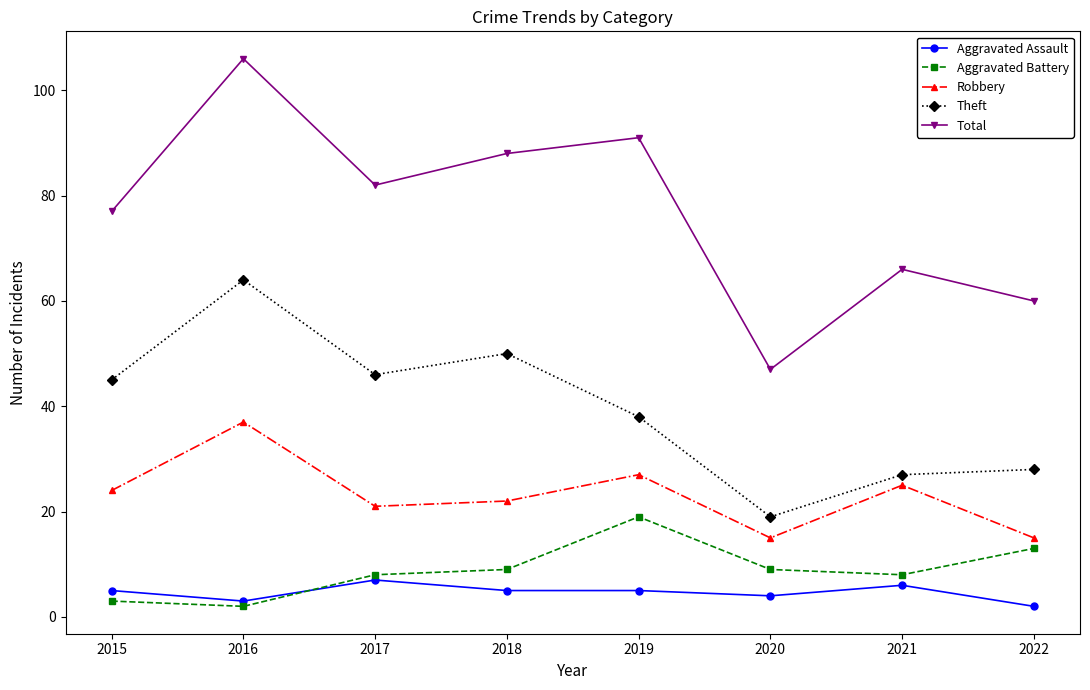

Reading left to right, transcribe all the data shown in this chart.

Aggravated Assault: 2015=5	2016=3	2017=7	2018=5	2019=5	2020=4	2021=6	2022=2
Aggravated Battery: 2015=3	2016=2	2017=8	2018=9	2019=19	2020=9	2021=8	2022=13
Robbery: 2015=24	2016=37	2017=21	2018=22	2019=27	2020=15	2021=25	2022=15
Theft: 2015=45	2016=64	2017=46	2018=50	2019=38	2020=19	2021=27	2022=28
Total: 2015=77	2016=106	2017=82	2018=88	2019=91	2020=47	2021=66	2022=60